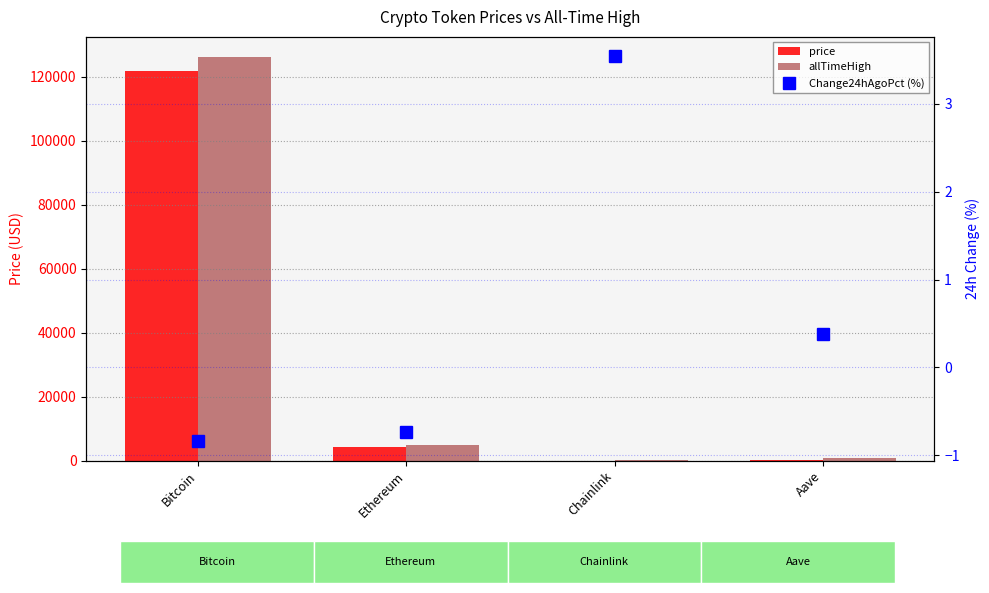

Rank the categories by price value from highest to lowest.

Bitcoin, Ethereum, Aave, Chainlink